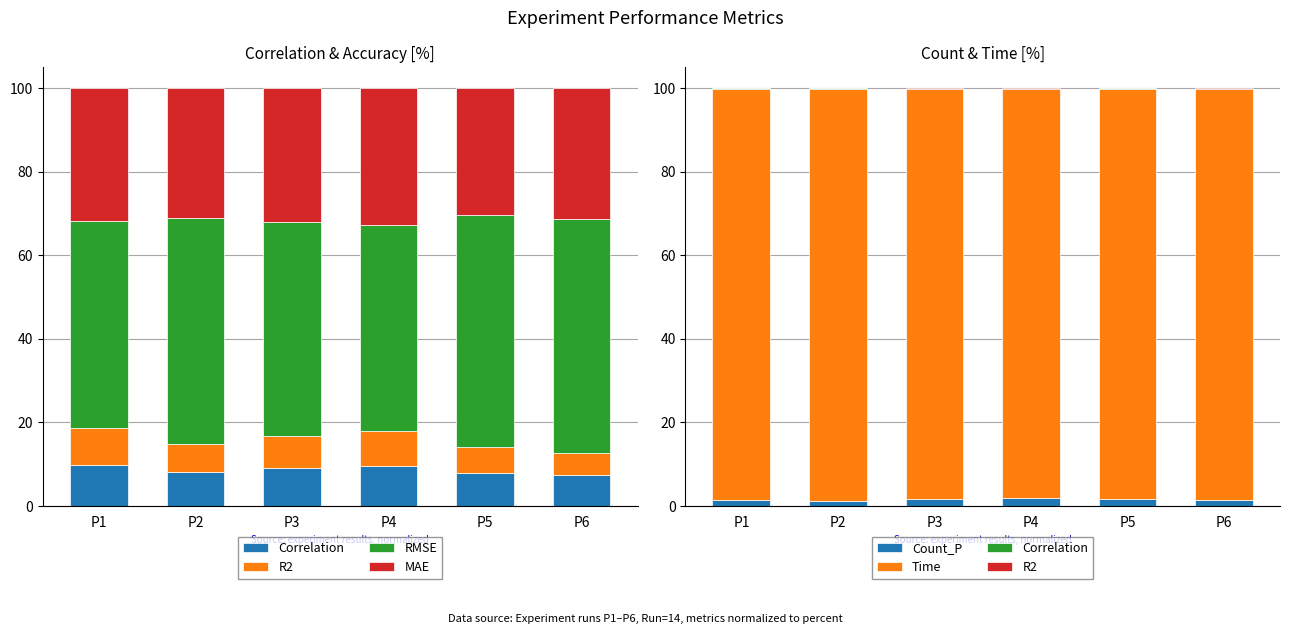

Between P3 and P6, which is larger?

P6